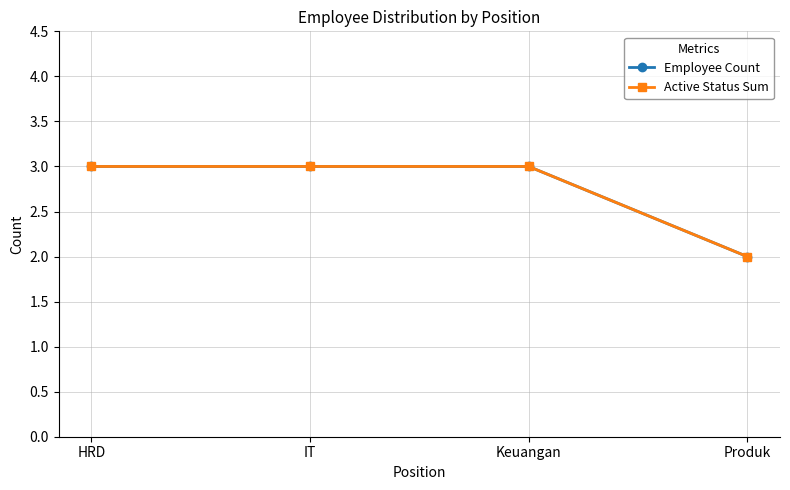

Does the chart have visible grid lines?

Yes